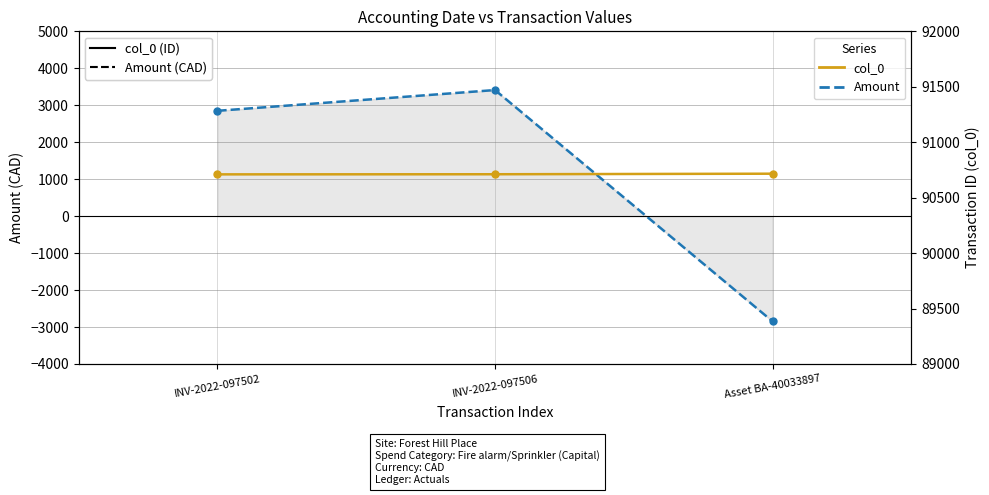

What is the label of the 2nd point from the left?

INV-2022-097506